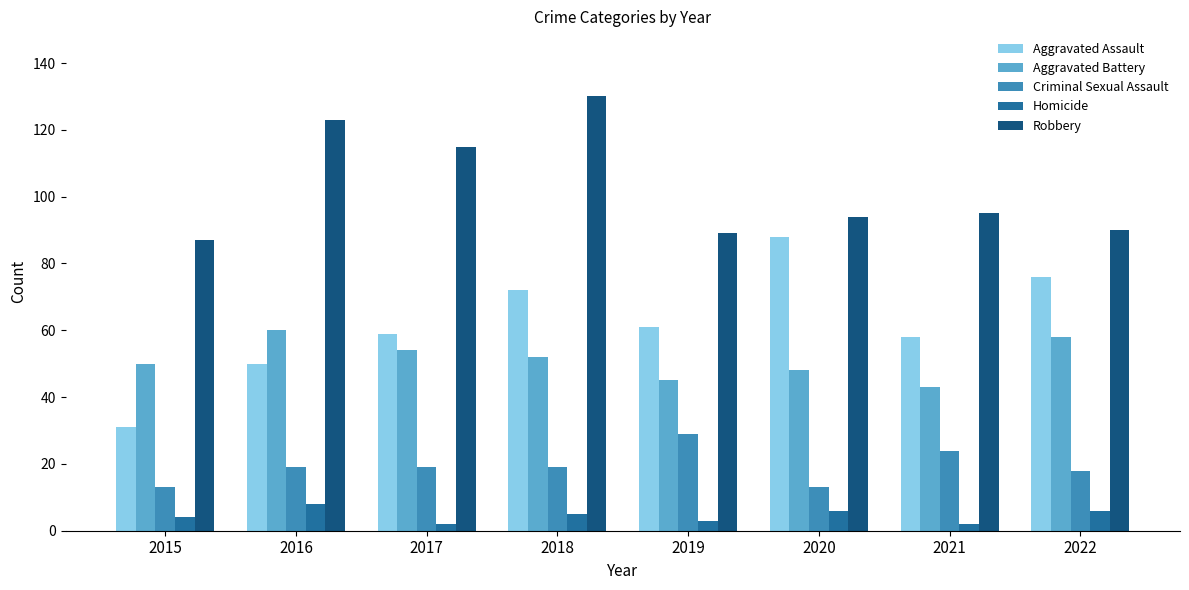

How many groups of bars are there?

8